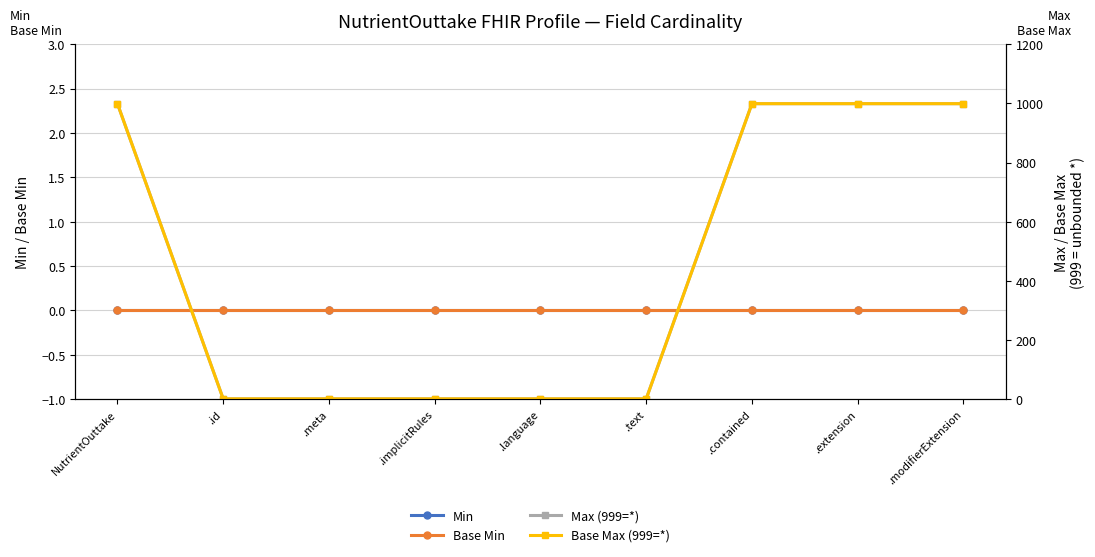

What is the maximum value for Base Max (999=*)?

999